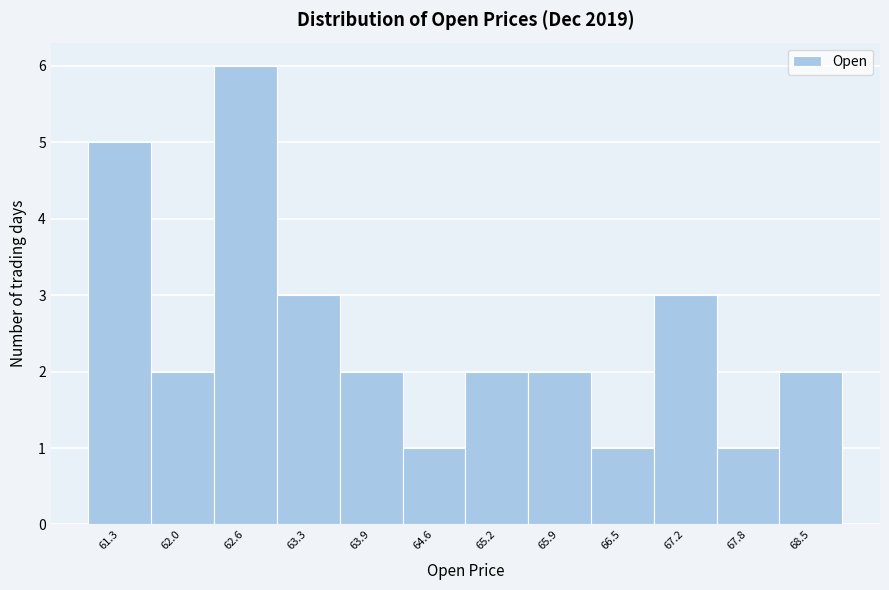

Reading right to left, extract all data points from this chart.

68.5=2	67.8=1	67.2=3	66.5=1	65.9=2	65.2=2	64.6=1	63.9=2	63.3=3	62.6=6	62.0=2	61.3=5